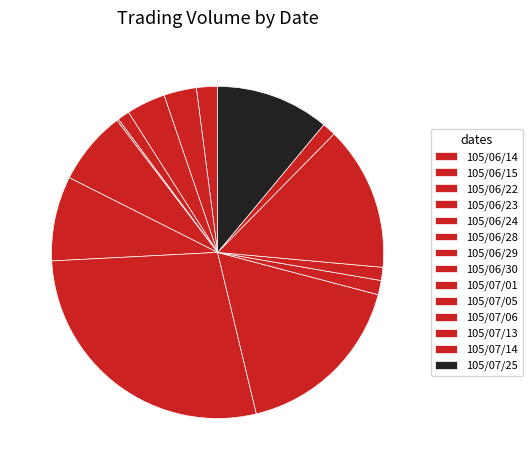

To the nearest percent, what is the difference between the largest and smallest slice percentages?

28%